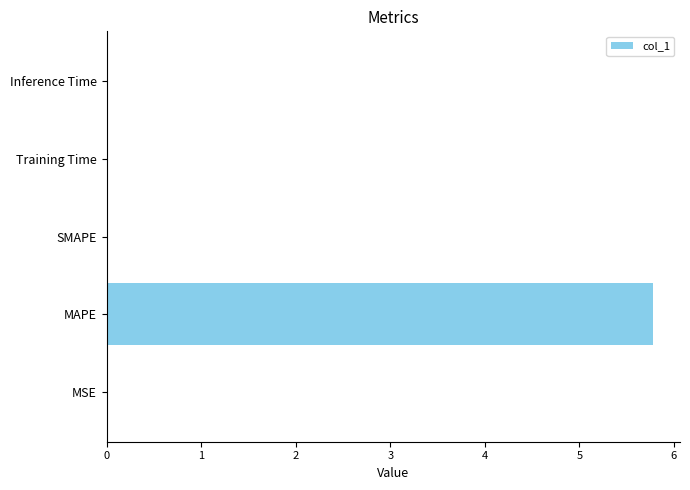

Is it true that the value at SMAPE is 2.0?

False